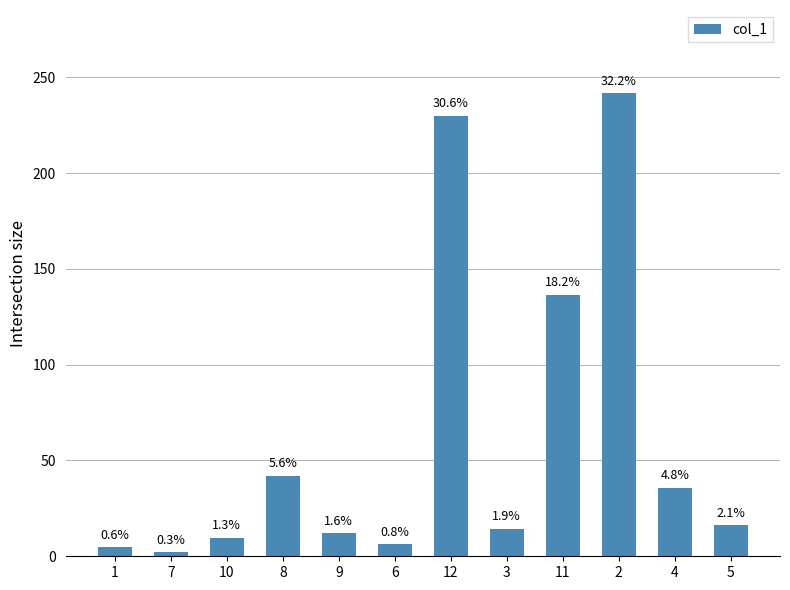

Does the chart contain any negative values?

No